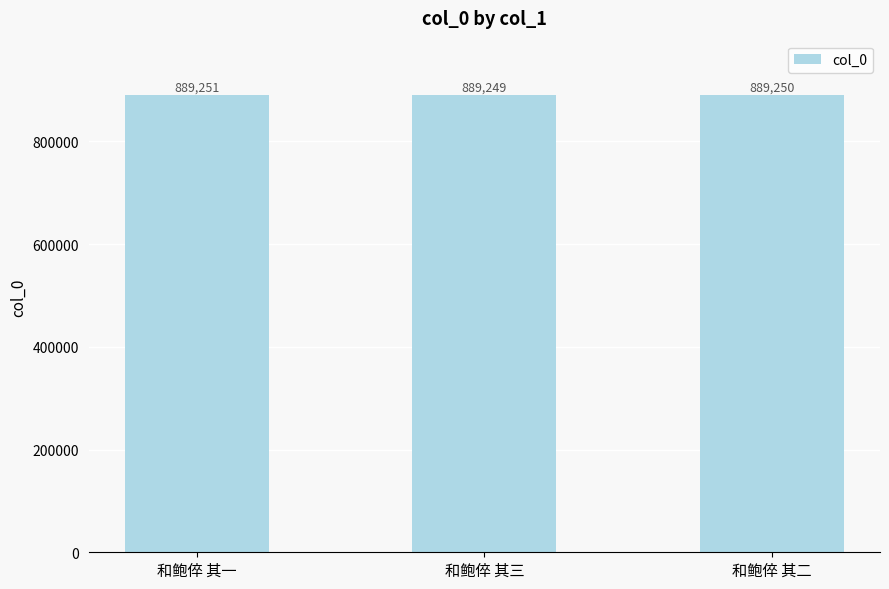

What is the difference between the maximum and minimum values?

2